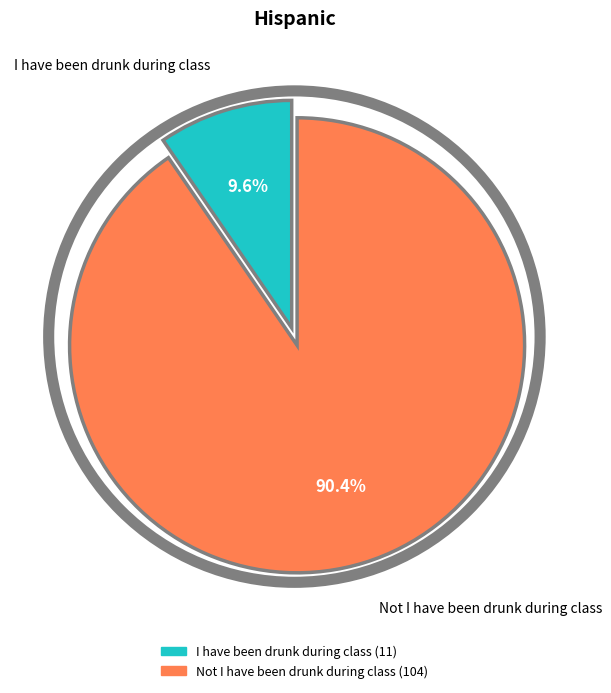

Which category has the smallest portion of the pie?

I have been drunk during class